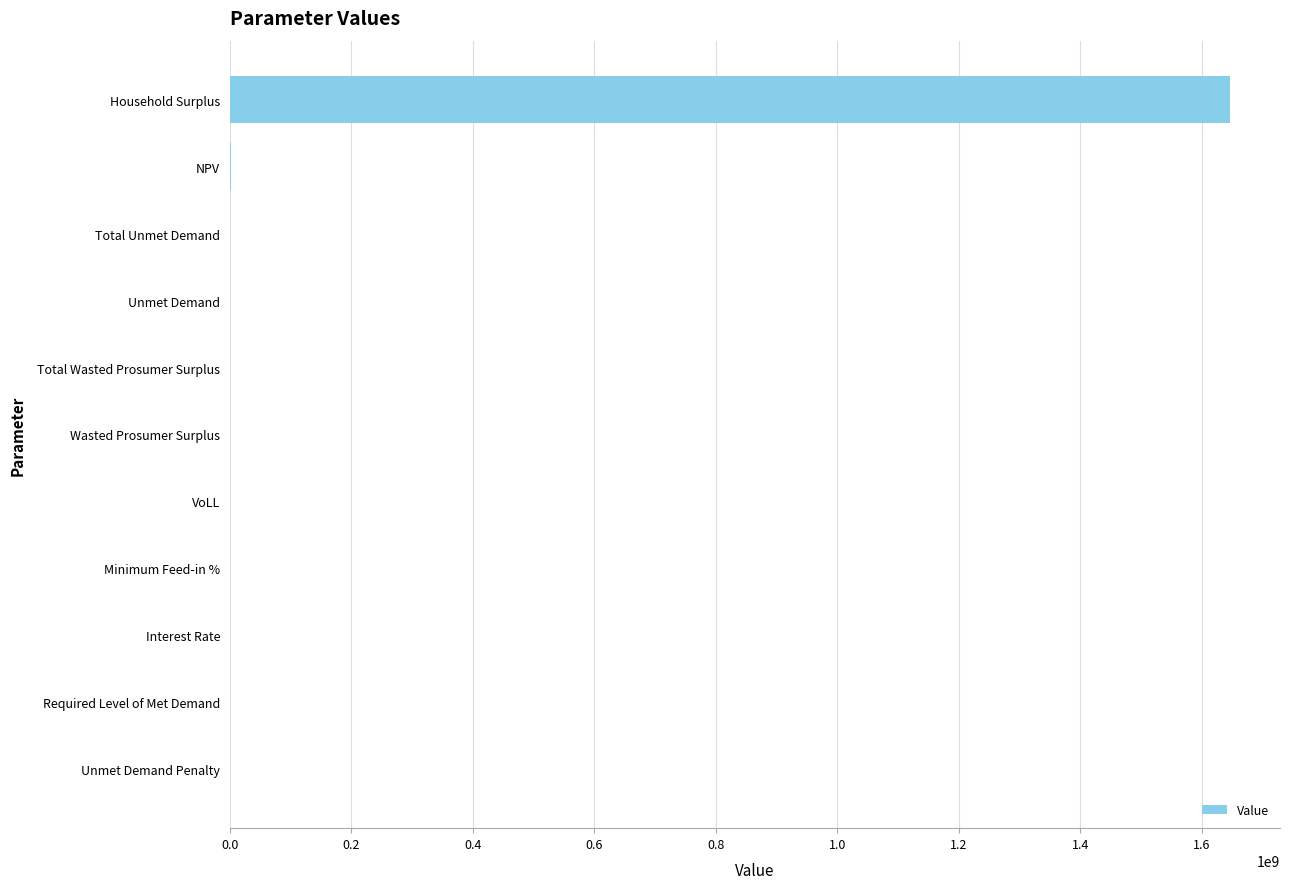

How many distinct data groups are displayed?

1